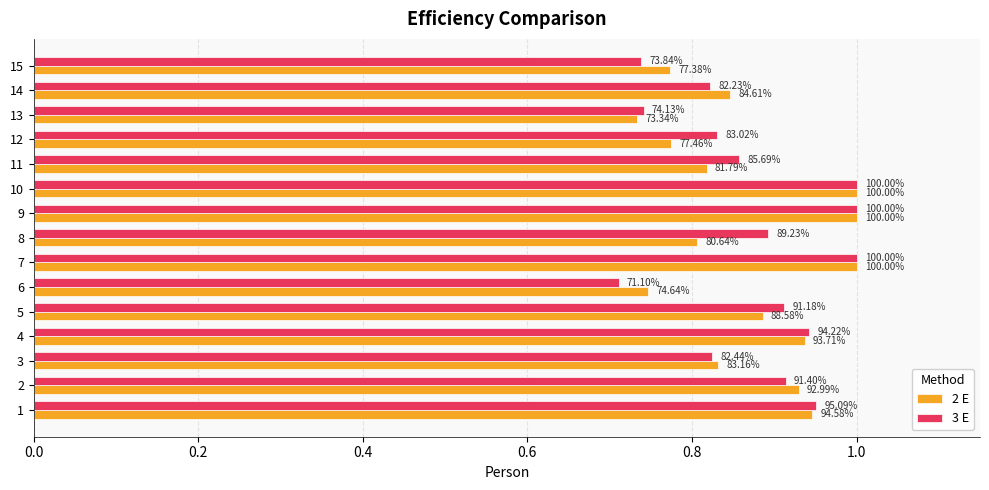

What are all the series names shown in the legend?

2 E, 3 E